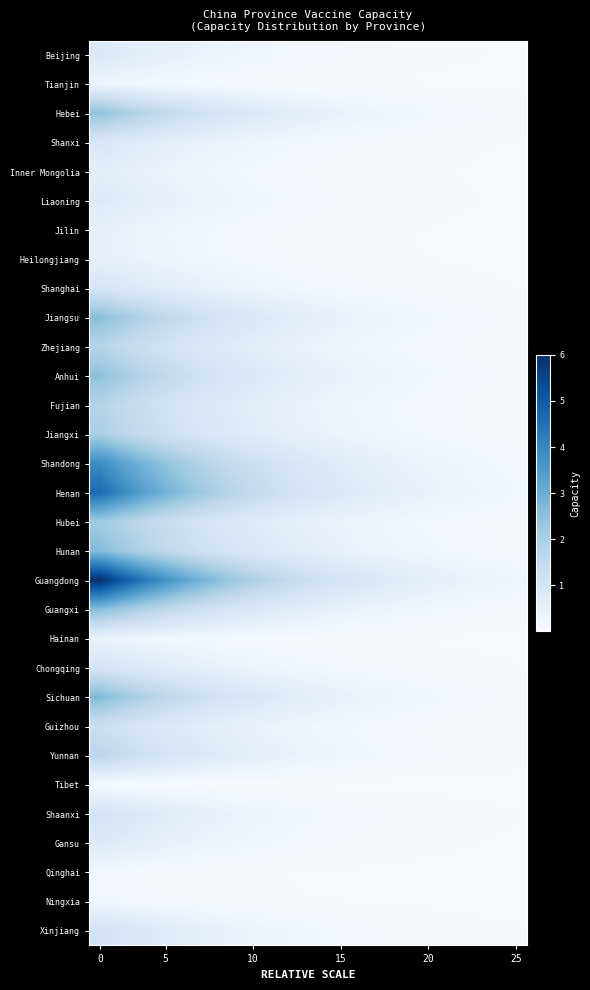

How many data points does each series have?

20